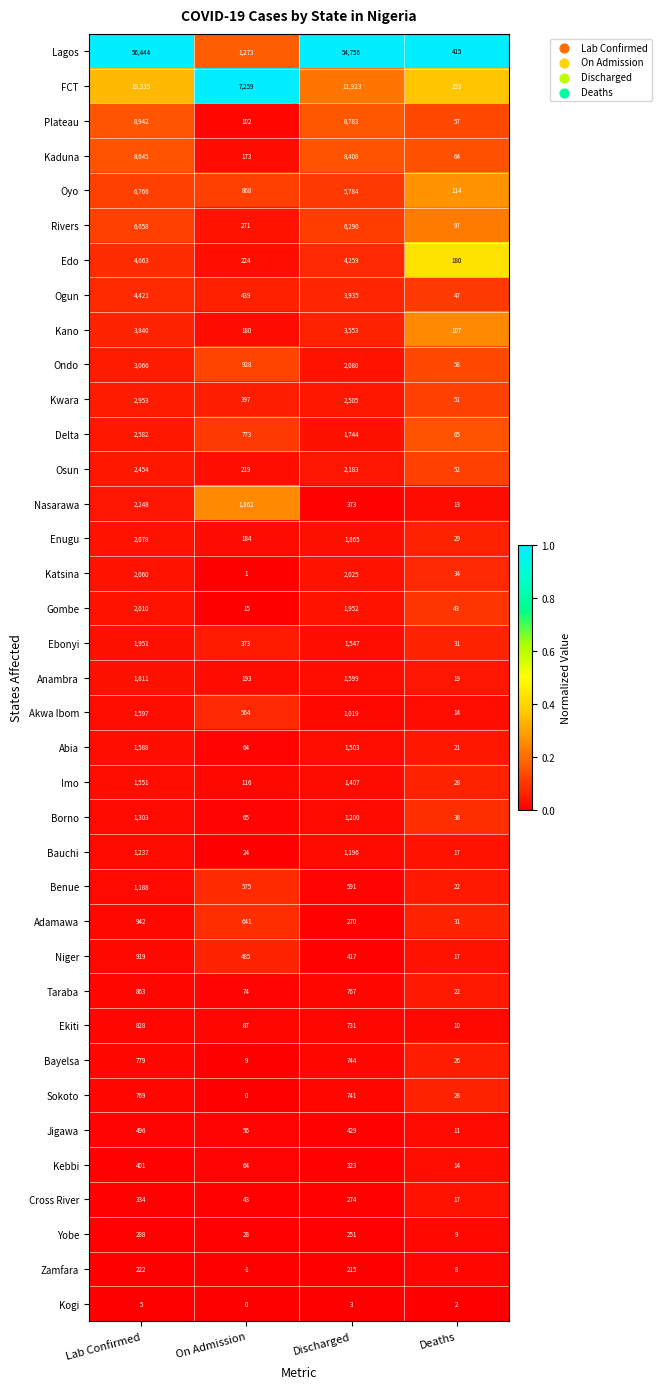

How many data points does each series have?

4